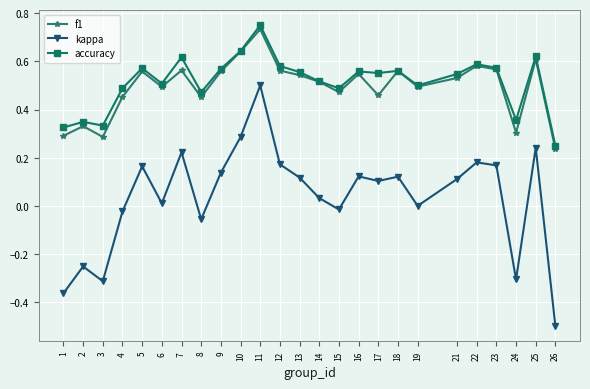

Is it true that kappa equals 0.1 at 25?

False